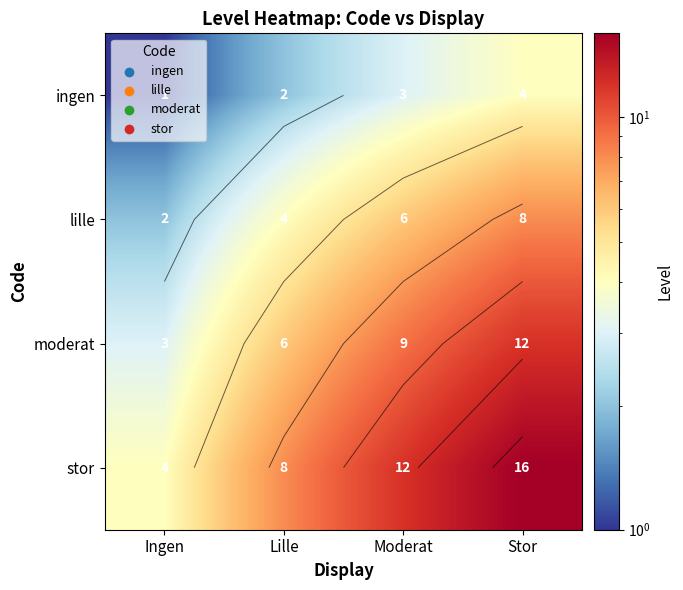

At which label does ingen reach its minimum?

Ingen